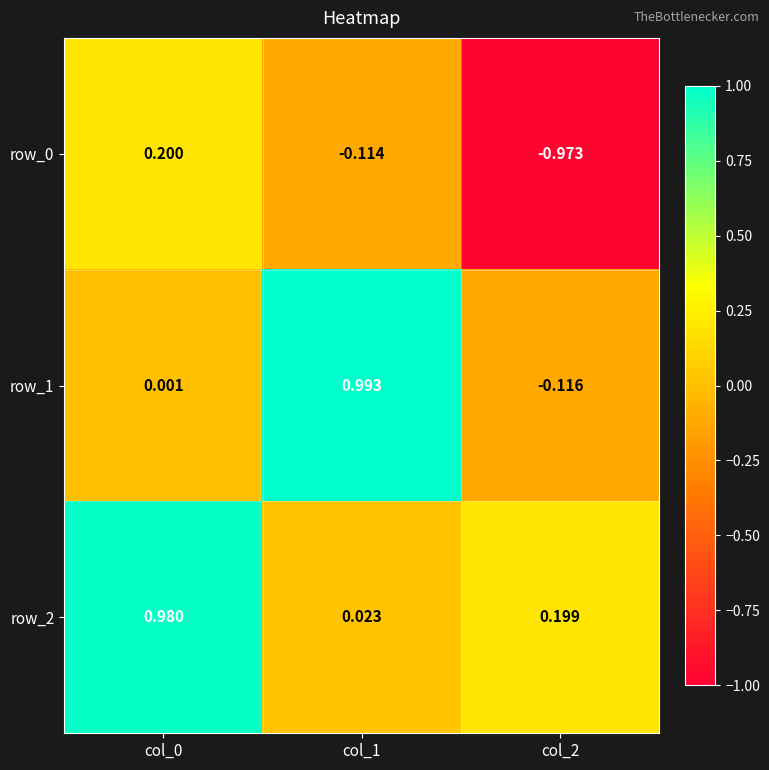

Is the value of row_1 at col_0 greater than the value of row_2 at col_2?

No